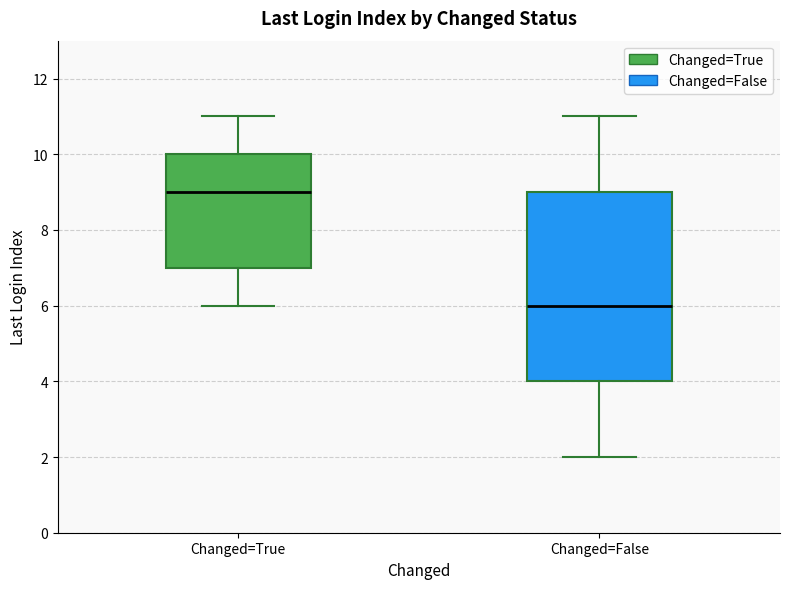

Reading left to right, transcribe this box plot: for each box, give where its median line is, the range the box spans, and where its two whiskers end, as read against the y-axis. The values are not printed on the chart, so give them approximately, as read against the axis.

Changed=True: median 9, box 7 to 10, whiskers 6 to 11
Changed=False: median 6, box 4 to 9, whiskers 2 to 11